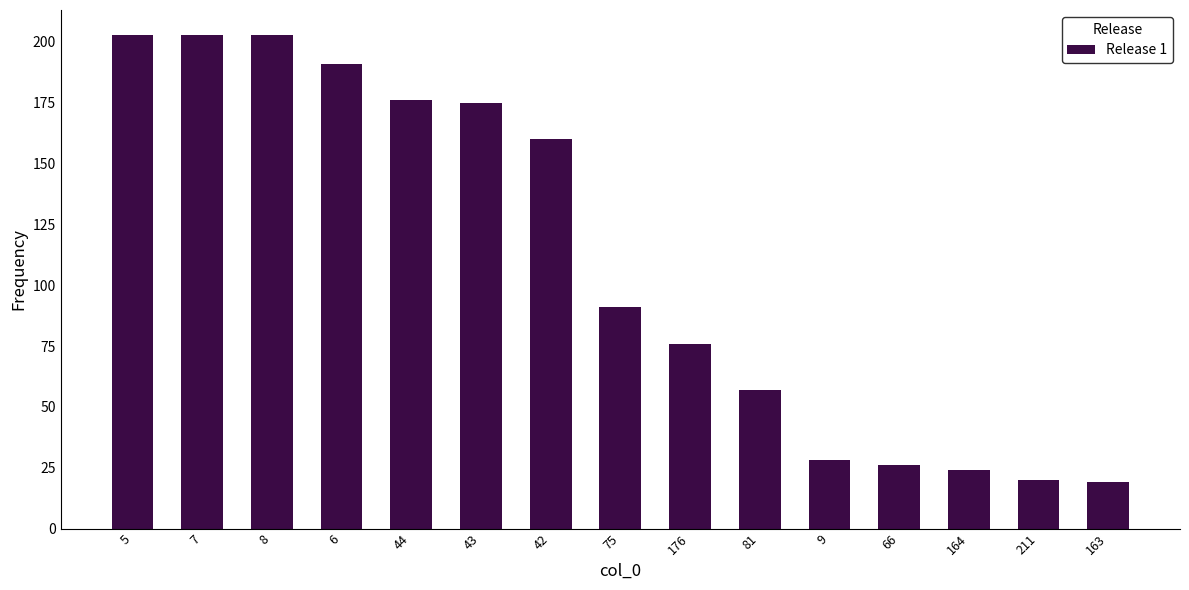

How many bars are there in total?

15